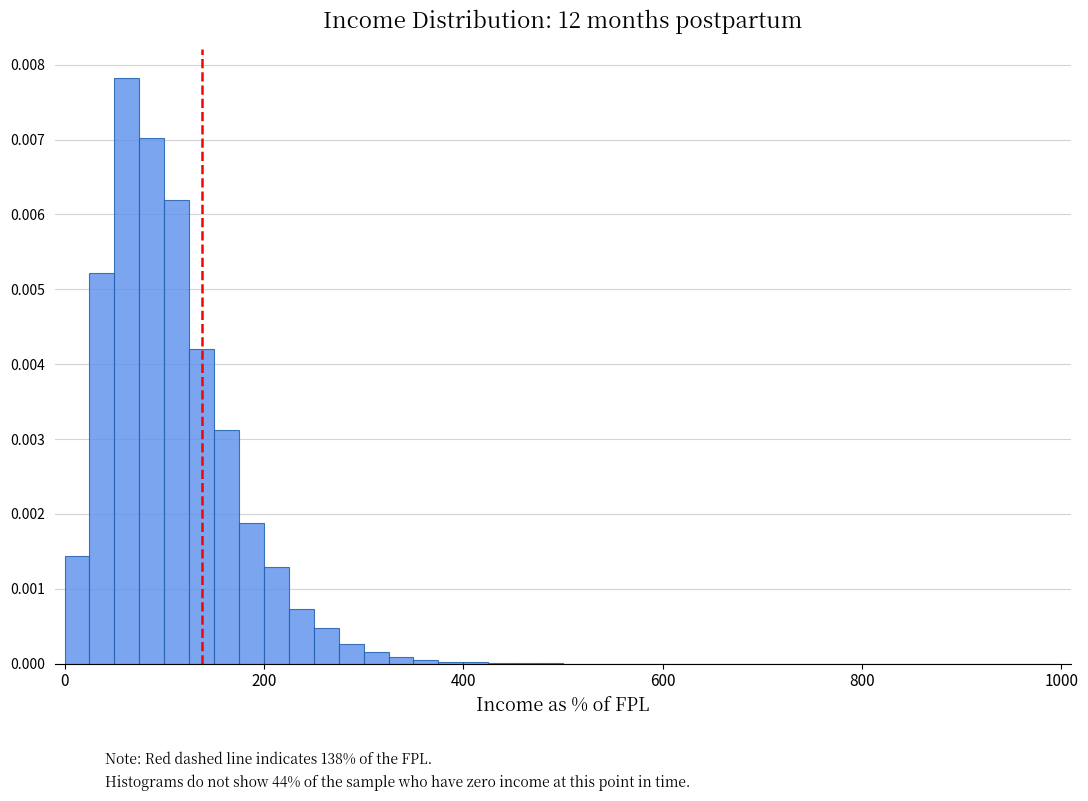

Read against the x-axis, roughly where is the centre of the tallest bar?

60